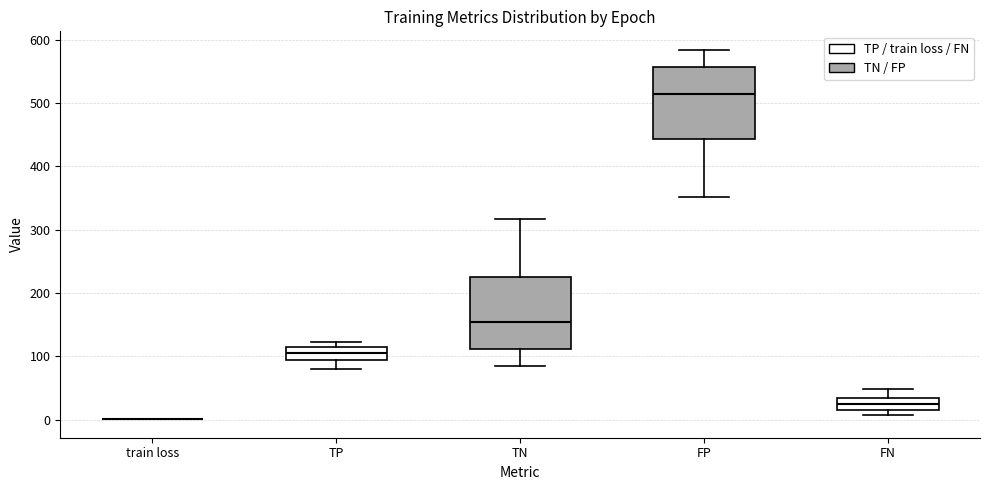

Reading left to right, transcribe this box plot: for each box, give where its median line is, the range the box spans, and where its two whiskers end, as read against the y-axis. The values are not printed on the chart, so give them approximately, as read against the axis.

train loss: box collapsed to a line at 0, whiskers 0 to 0
TP: median 110 (inside the box), box 100 to 110, whiskers 80 to 120
TN: median 150, box 110 to 220, whiskers 80 to 320
FP: median 510, box 440 to 560, whiskers 350 to 580
FN: median 20, box 10 to 30, whiskers 10 (just below the box's lower edge) to 50